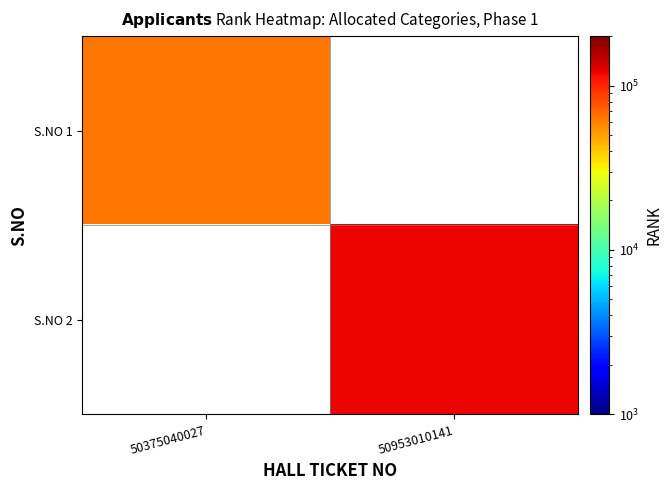

How many values in S.NO 2 are above zero?

1